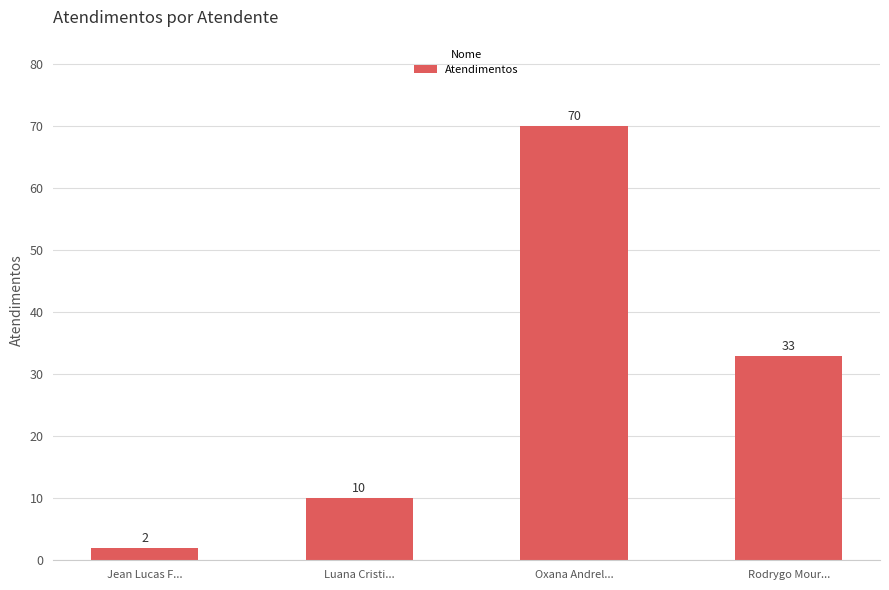

What is the minimum value shown in the chart?

2